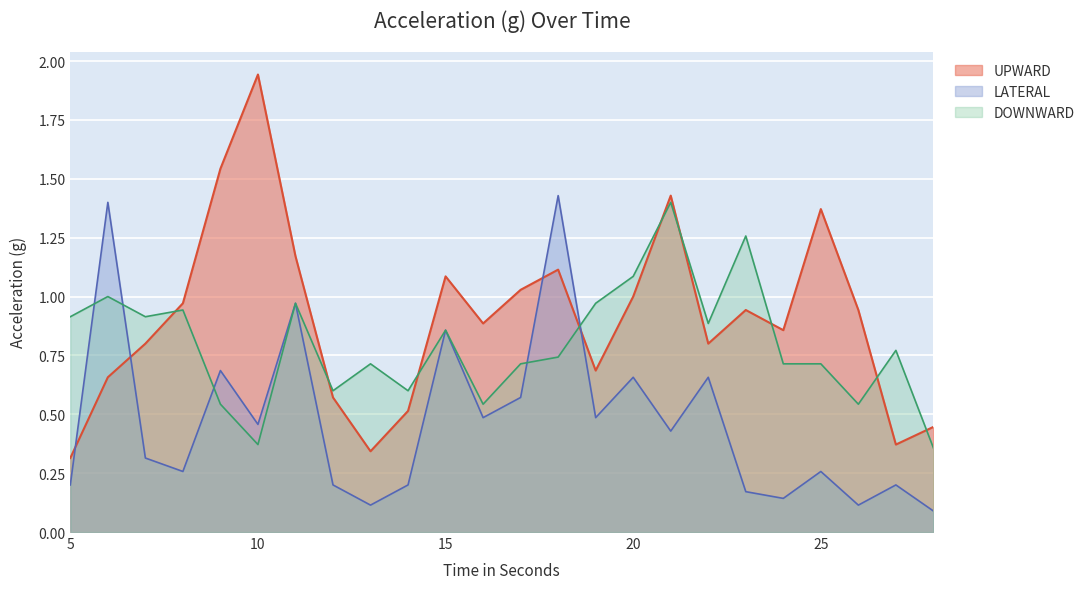

The LATERAL series shows 0.1 at 25. True or false?

False